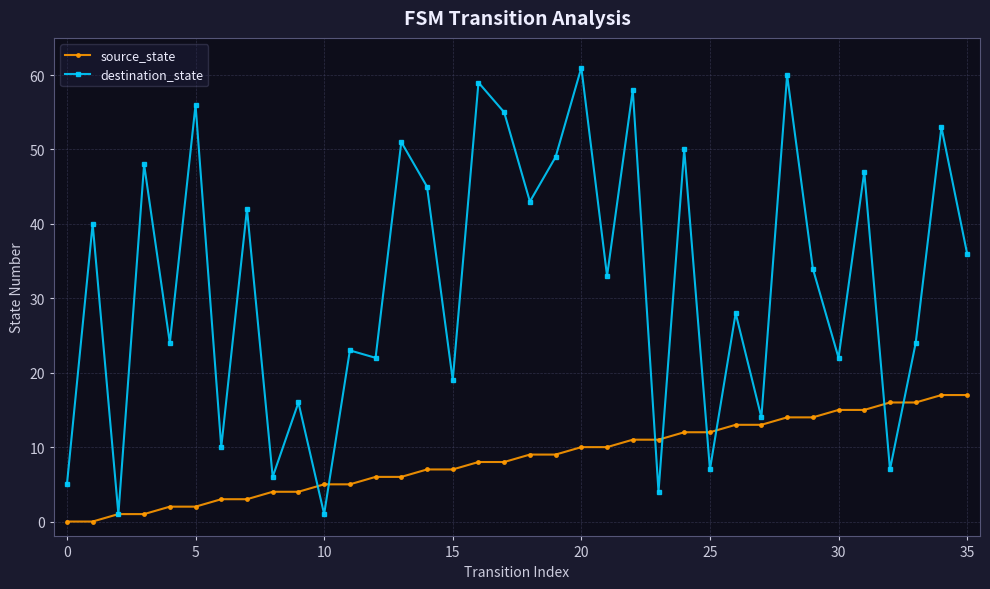

Which series has the largest total across all categories?

destination_state